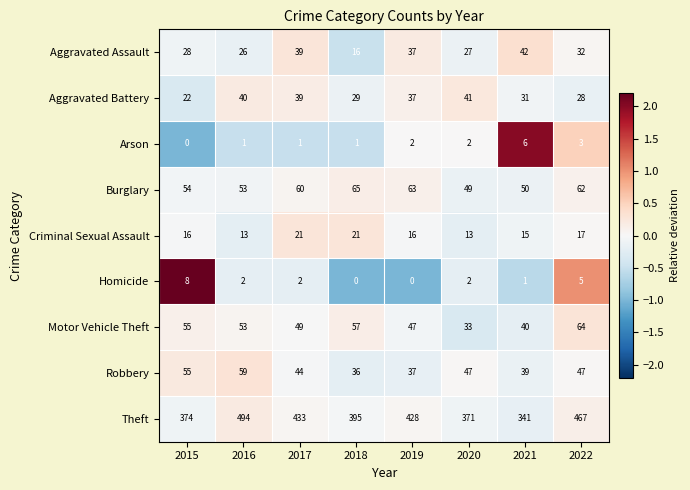

At which label does Homicide first exceed 2?

2015